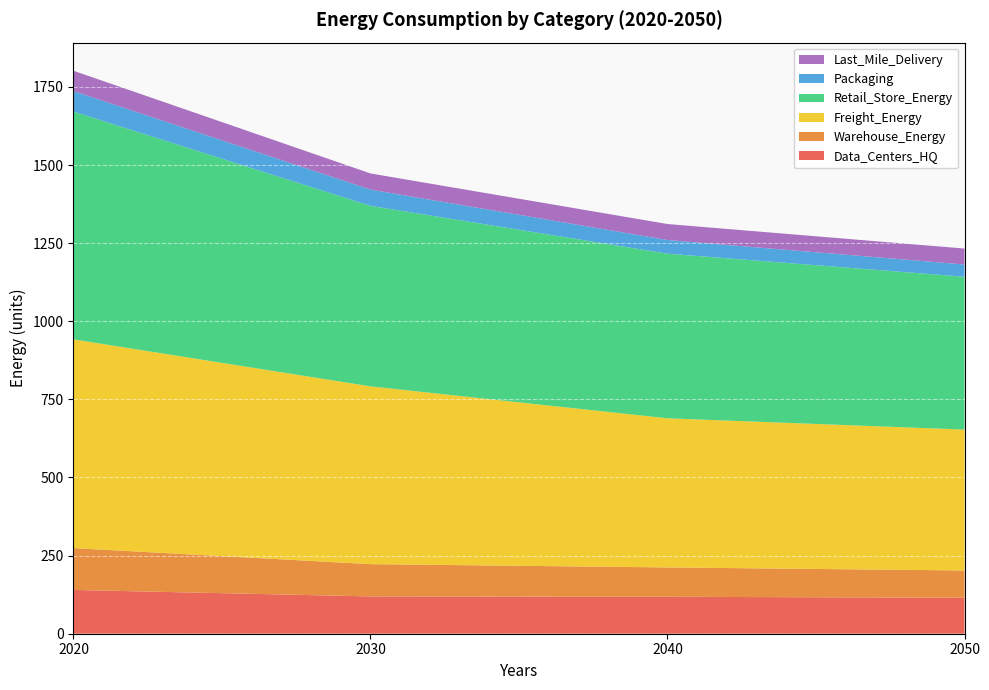

Reading left to right, extract all data points from this chart.

Data_Centers_HQ: 140.1	119.4	118.3	115.0
Warehouse_Energy: 133.9	103.3	93.9	87.4
Freight_Energy: 668.0	569.0	477.2	450.9
Retail_Store_Energy: 729.0	577.8	526.9	489.2
Packaging: 65.5	52.0	43.7	39.2
Last_Mile_Delivery: 65.2	51.7	51.2	51.1